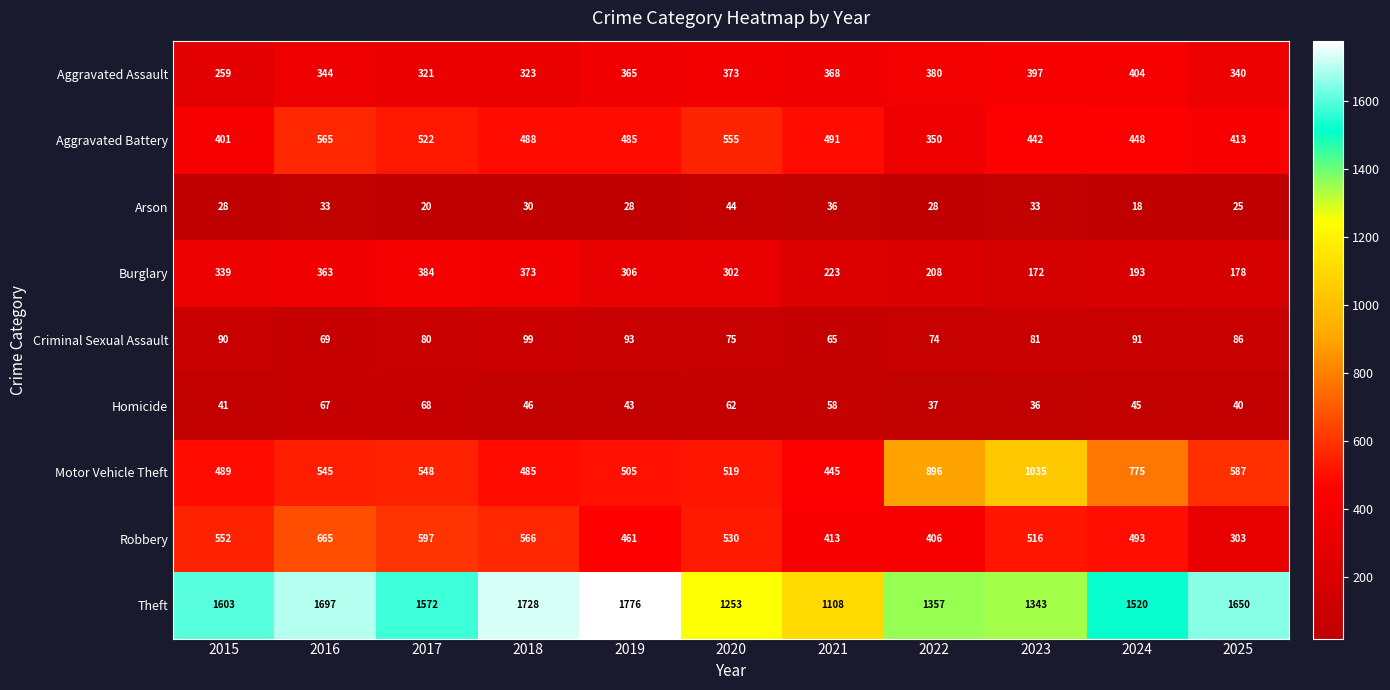

Count the number of categories in the chart.

11